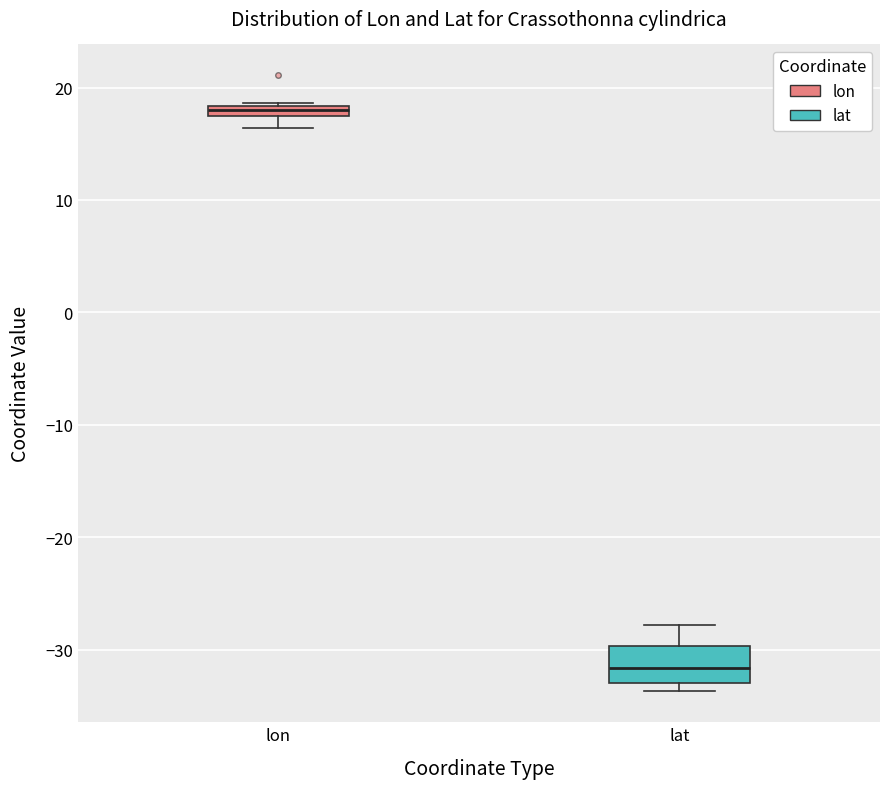

Which box is the tallest, from its lower edge to its upper edge?

lat